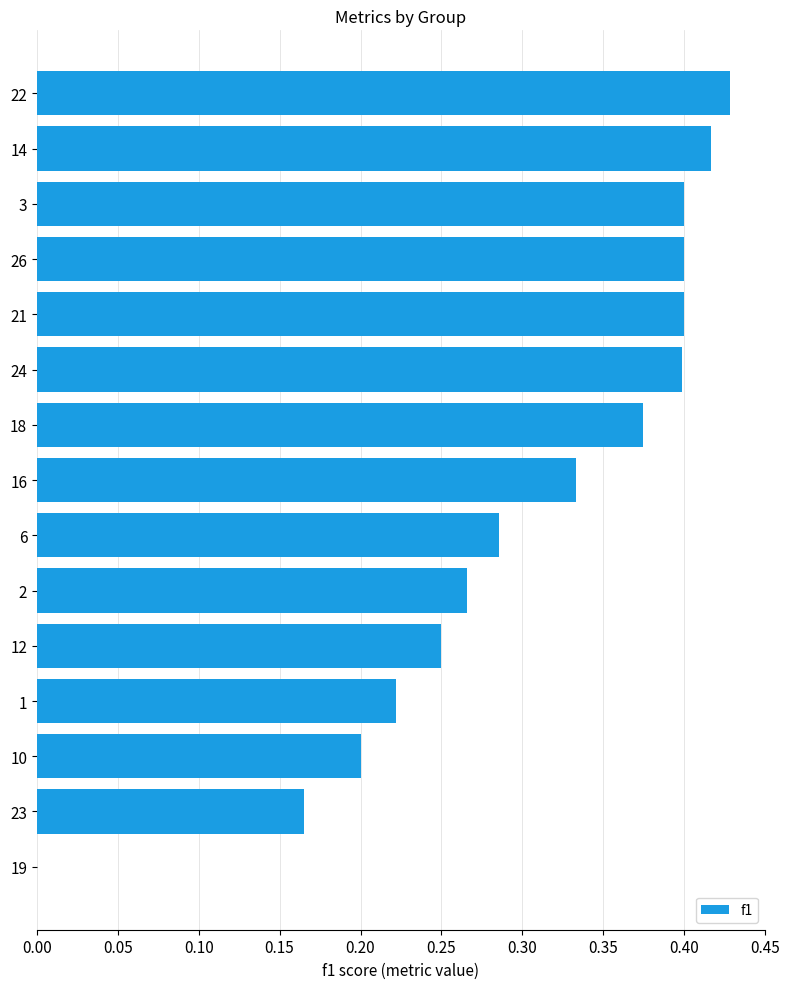

True or false: the data shows 0.4 at 26.

True